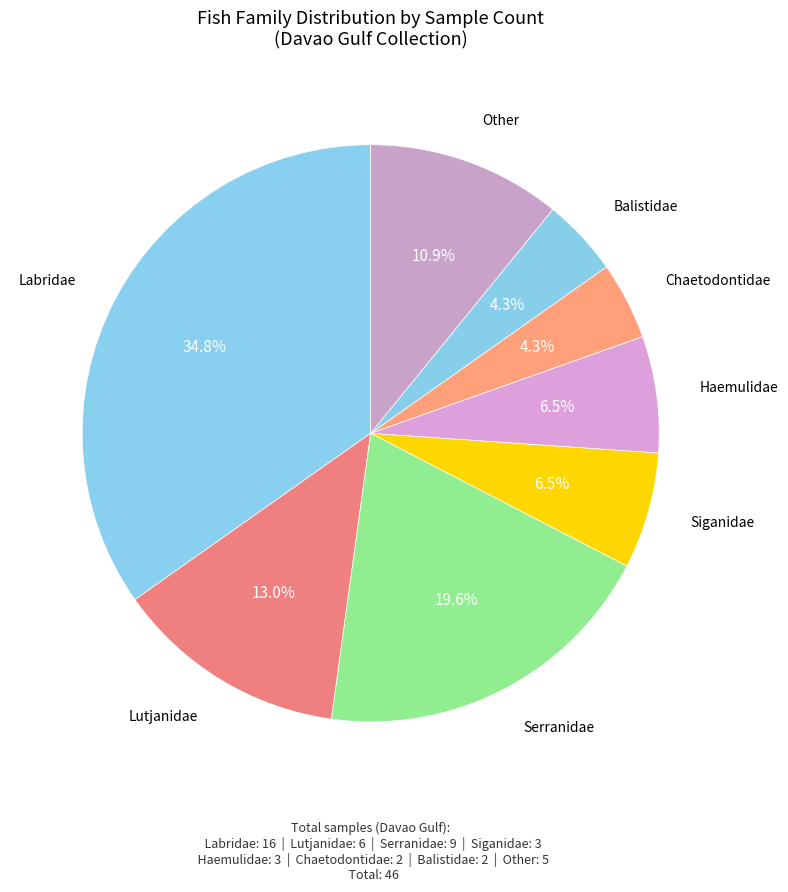

Count the number of slices in the pie.

8